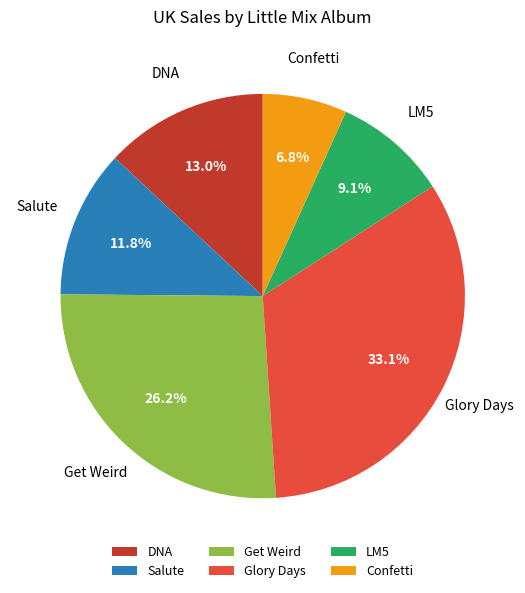

True or false: Glory Days accounts for 33% of the total.

True